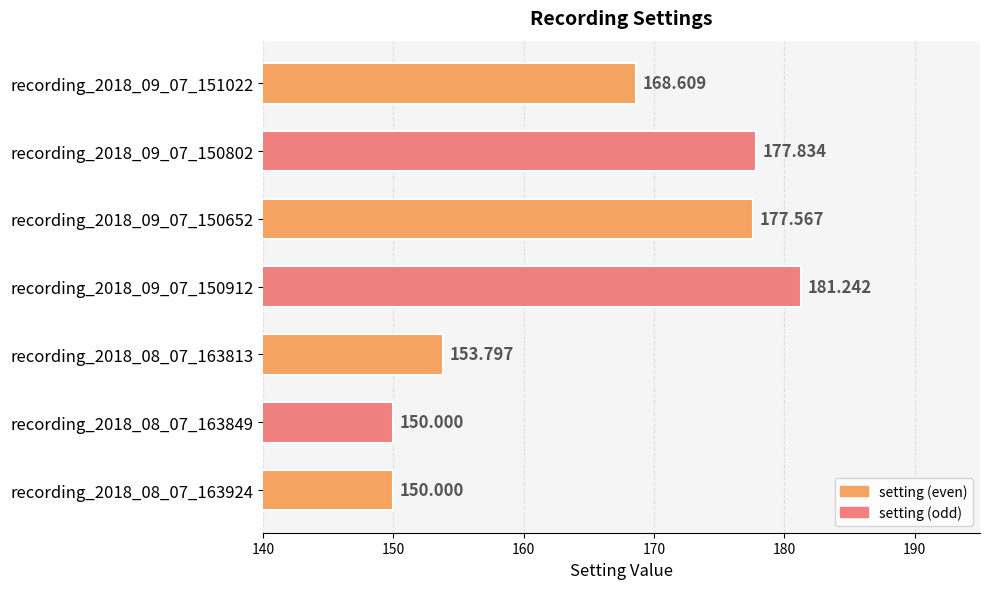

How many values are below 168?

3